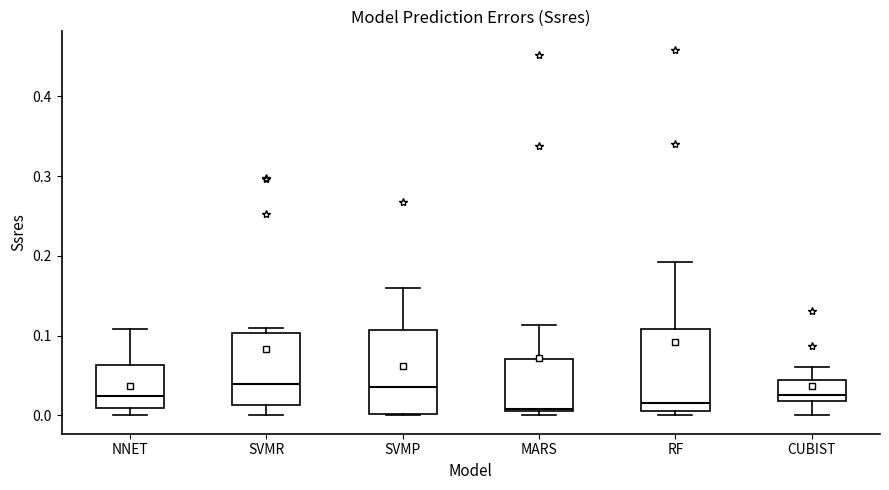

Where does the median line of the box for RF sit on the y-axis? The values are not printed on the chart, so give them approximately, as read against the axis.

0.02